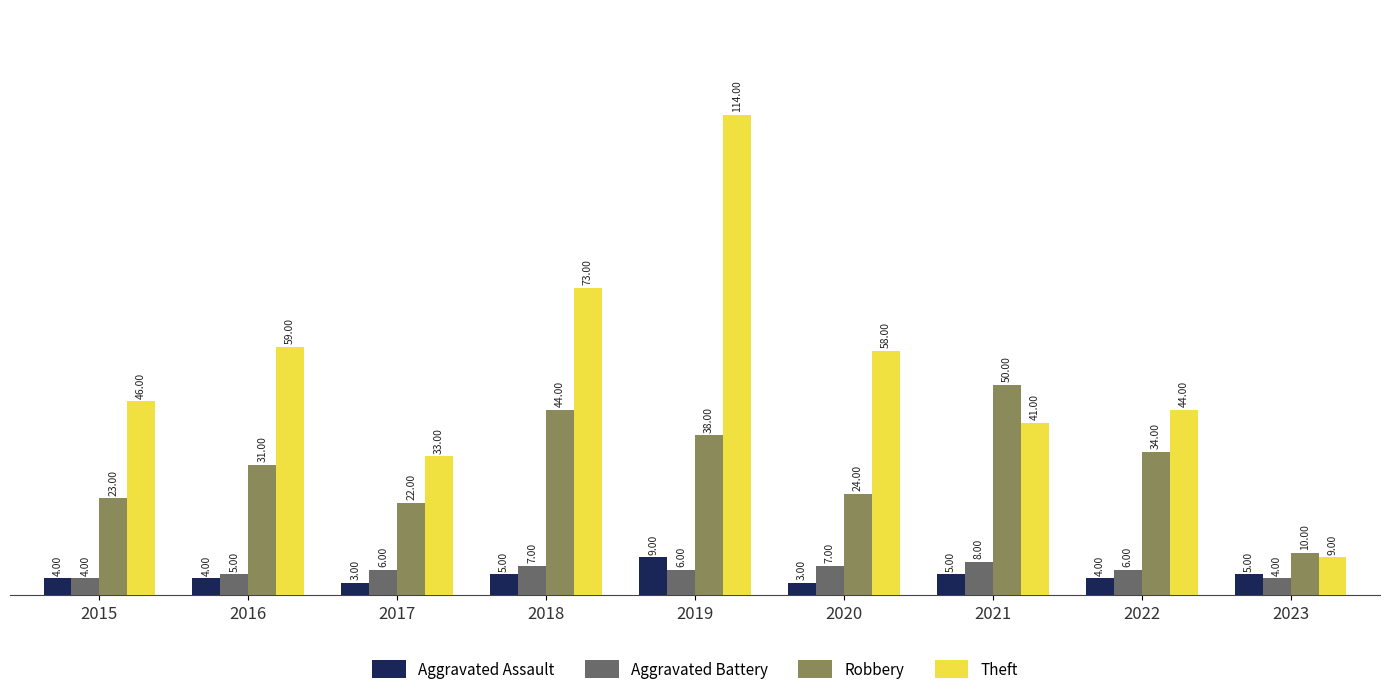

Where is Robbery nearest to the value 30?

2016